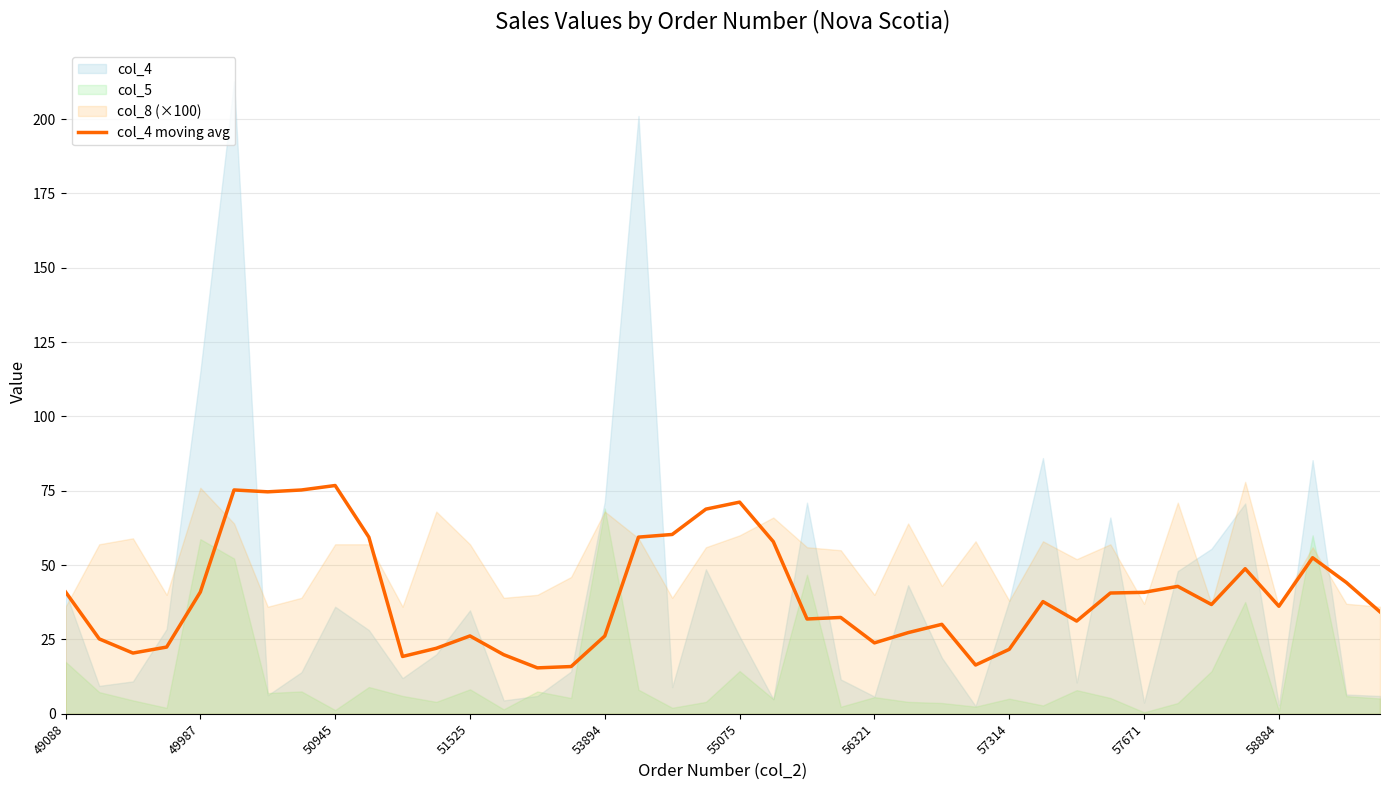

What is the maximum value for col_4 moving avg?

76.8